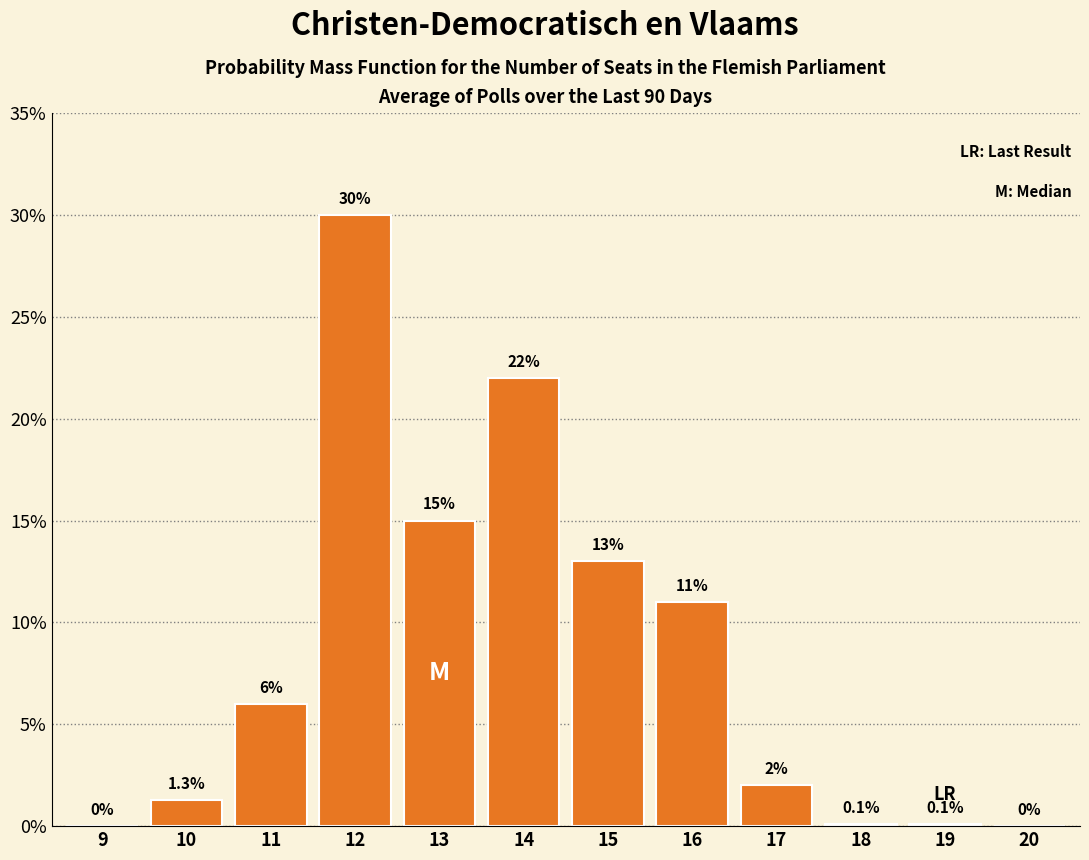

Reading right to left, transcribe all the data shown in this chart.

20=0.0	19=0.1	18=0.1	17=2.0	16=11.0	15=13.0	14=22.0	13=15.0	12=30.0	11=6.0	10=1.3	9=0.0